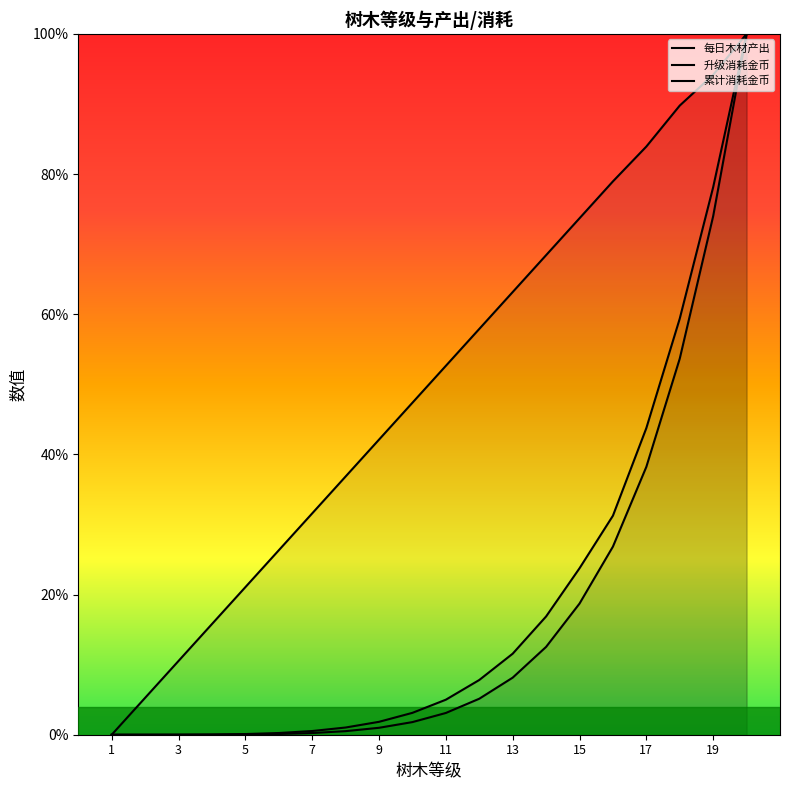

True or false: 每日木材产出 and 累计消耗金币 intersect in this chart.

False